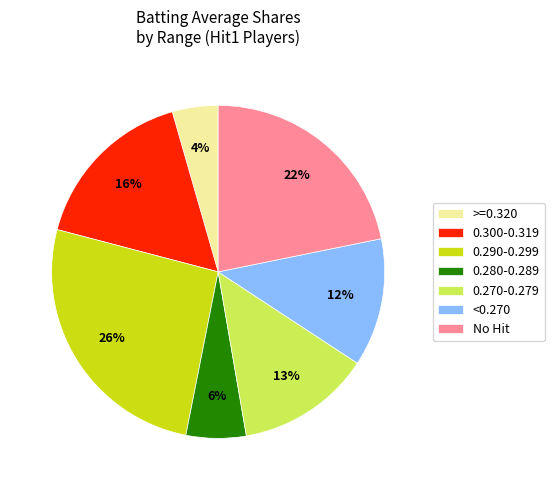

What is the smallest slice in the pie chart?

>=0.320